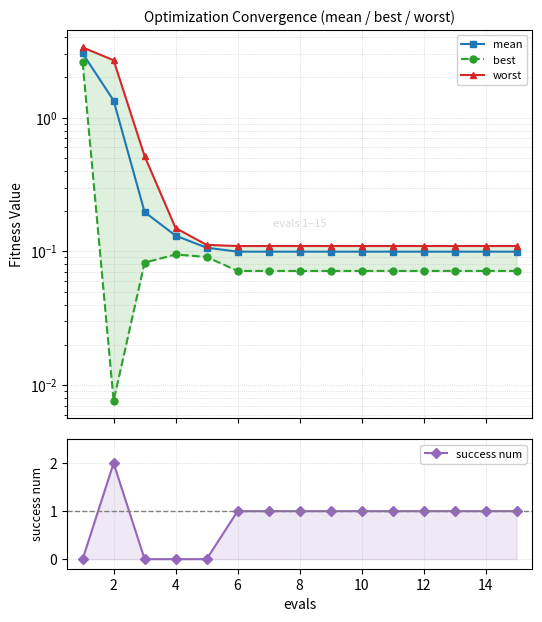

Rank the series at 8 from lowest to highest value.

best, mean, worst, success num